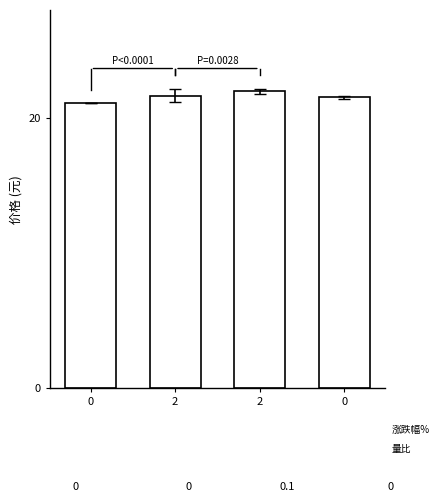

Are the bars horizontal?

No